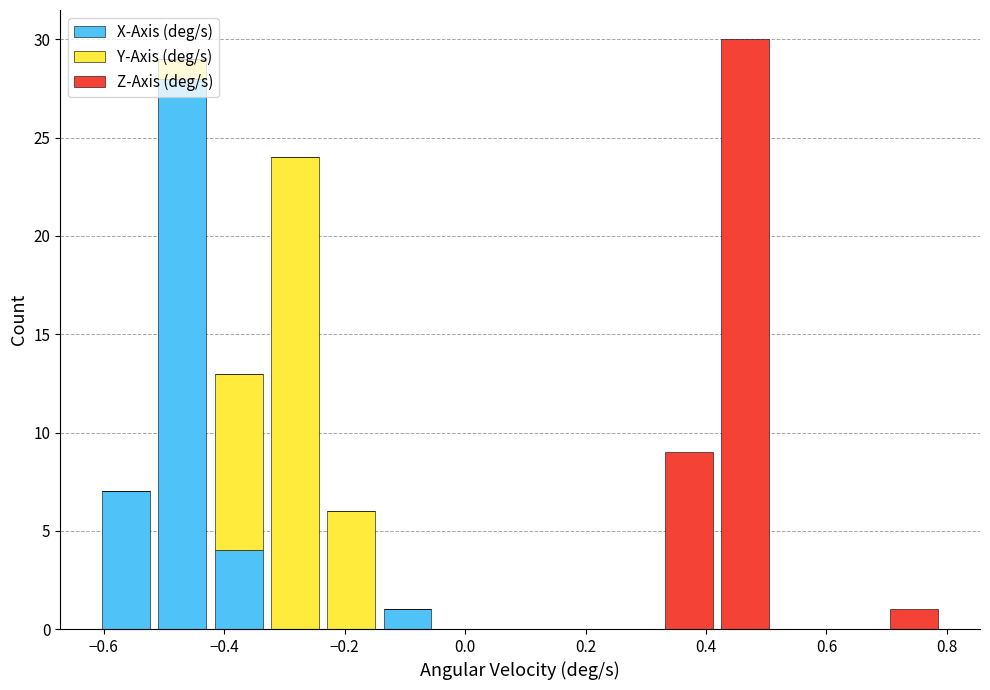

What is the total height of the stacked bar covering -0.42 to -0.32 on the x-axis? Neither the bar edges nor the heights are printed on the chart, so give them approximately, as read against the axes.

13